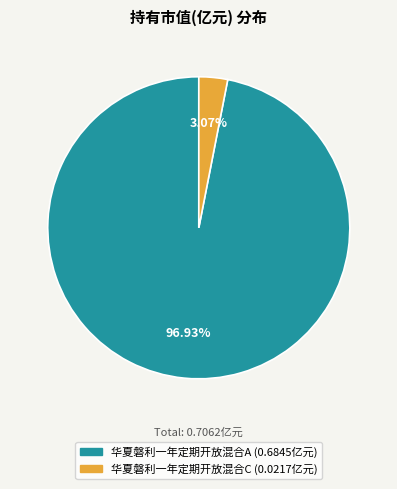

To the nearest percent, what portion does 华夏磐利一年定期开放混合A represent?

97%